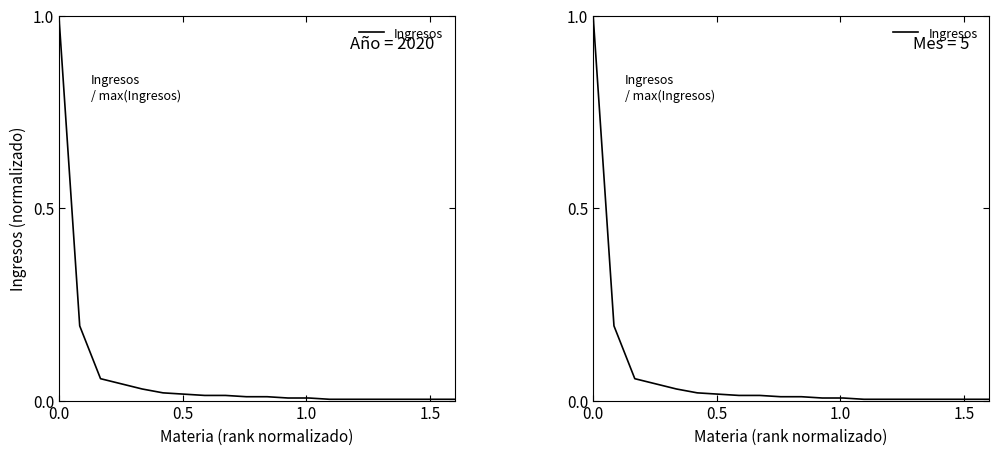

How many lines are shown in the chart?

1